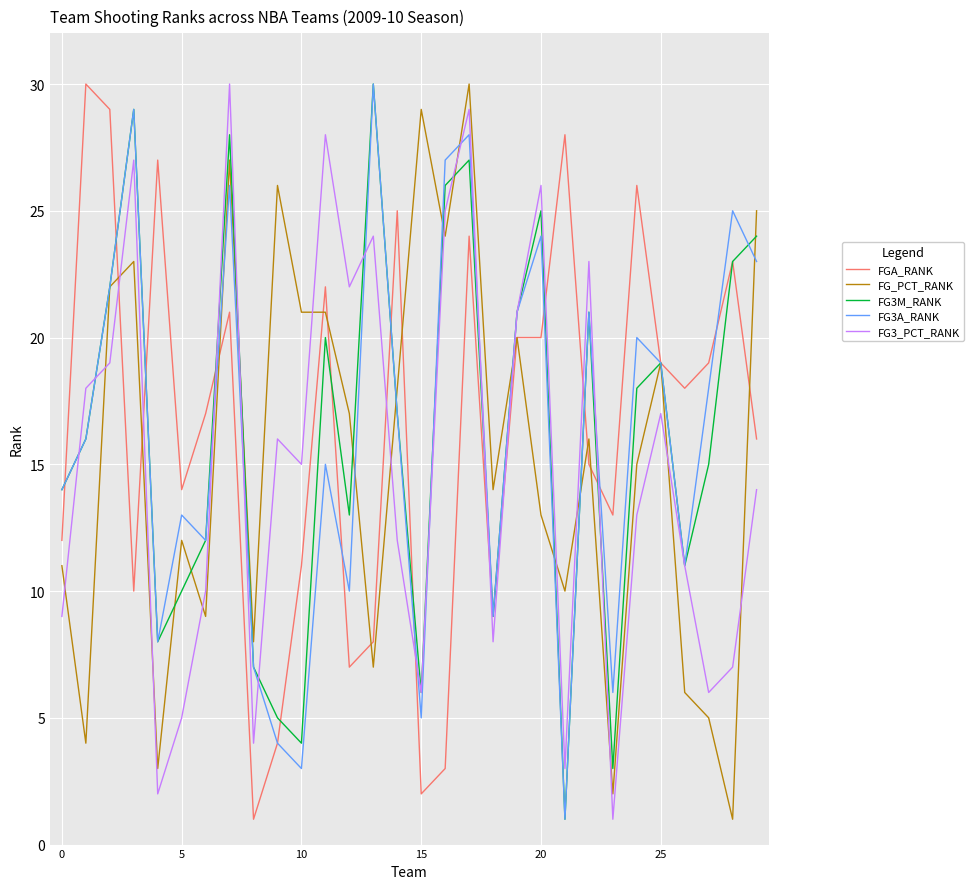

True or false: FG_PCT_RANK and FG3A_RANK intersect in this chart.

True